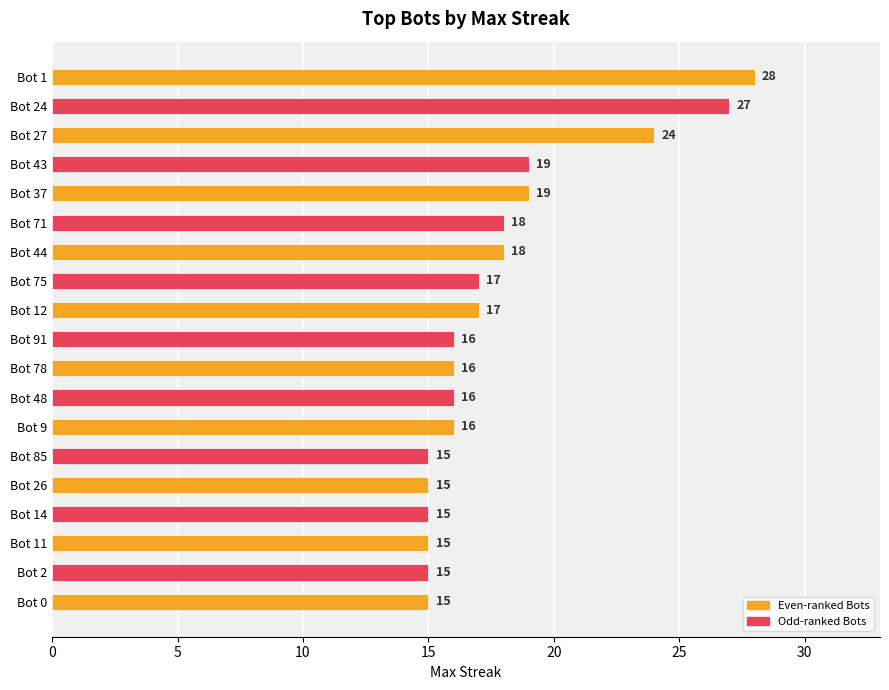

How many bars are there in total?

19